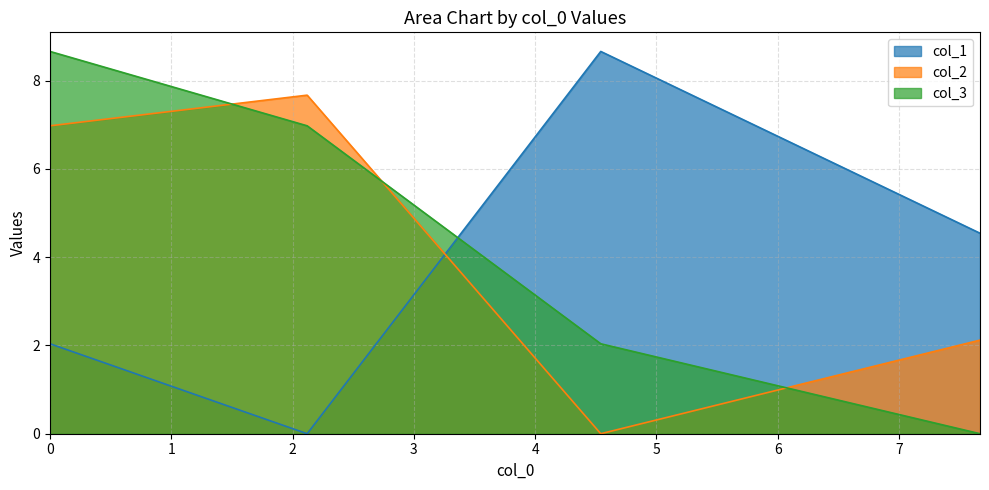

Reading right to left, list all the values displayed in this chart.

col_1: 0.0=2.0	2.1203=0.0	4.5414=8.7	7.6686=4.5
col_2: 0.0=7.0	2.1203=7.7	4.5414=0.0	7.6686=2.1
col_3: 0.0=8.7	2.1203=7.0	4.5414=2.0	7.6686=0.0